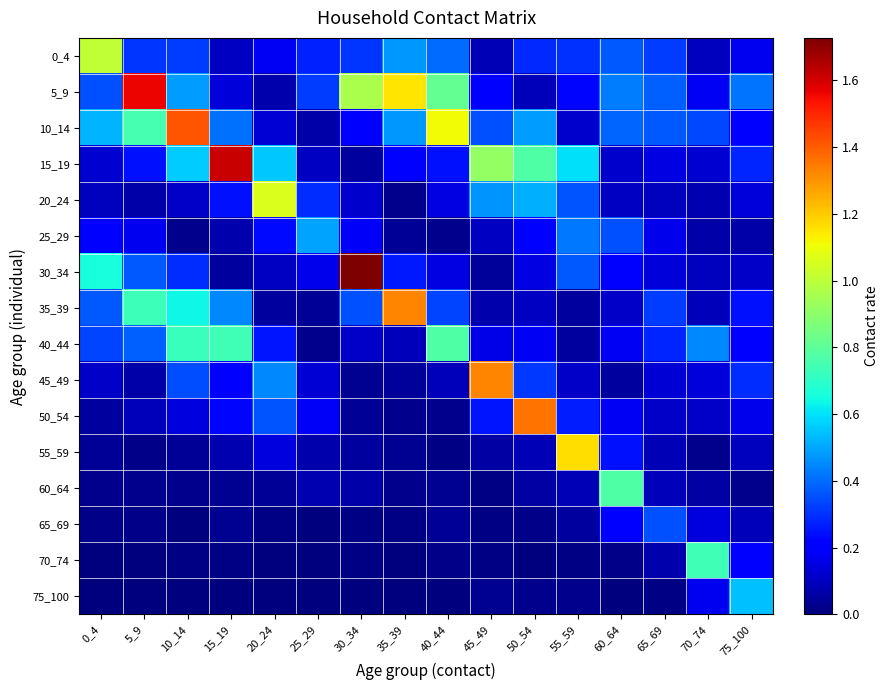

Reading left to right, extract all data points from this chart.

0_4: 0_4=1.0	5_9=0.3	10_14=0.3	15_19=0.1	20_24=0.2	25_29=0.3	30_34=0.3	35_39=0.5	40_44=0.4	45_49=0.1	50_54=0.3	55_59=0.3	60_64=0.4	65_69=0.3	70_74=0.1	75_100=0.2
5_9: 0_4=0.4	5_9=1.6	10_14=0.5	15_19=0.1	20_24=0.1	25_29=0.3	30_34=1.0	35_39=1.2	40_44=0.8	45_49=0.2	50_54=0.1	55_59=0.2	60_64=0.4	65_69=0.4	70_74=0.2	75_100=0.4
10_14: 0_4=0.5	5_9=0.8	10_14=1.4	15_19=0.4	20_24=0.1	25_29=0.1	30_34=0.2	35_39=0.5	40_44=1.1	45_49=0.4	50_54=0.5	55_59=0.1	60_64=0.4	65_69=0.4	70_74=0.3	75_100=0.2
15_19: 0_4=0.1	5_9=0.2	10_14=0.6	15_19=1.6	20_24=0.6	25_29=0.1	30_34=0.0	35_39=0.2	40_44=0.2	45_49=0.9	50_54=0.8	55_59=0.6	60_64=0.1	65_69=0.1	70_74=0.1	75_100=0.3
20_24: 0_4=0.1	5_9=0.1	10_14=0.1	15_19=0.2	20_24=1.1	25_29=0.3	30_34=0.1	35_39=0.0	40_44=0.1	45_49=0.5	50_54=0.5	55_59=0.4	60_64=0.1	65_69=0.1	70_74=0.1	75_100=0.1
25_29: 0_4=0.2	5_9=0.2	10_14=0.0	15_19=0.1	20_24=0.2	25_29=0.5	30_34=0.2	35_39=0.0	40_44=0.0	45_49=0.1	50_54=0.2	55_59=0.4	60_64=0.4	65_69=0.2	70_74=0.1	75_100=0.1
30_34: 0_4=0.7	5_9=0.4	10_14=0.3	15_19=0.1	20_24=0.1	25_29=0.2	30_34=1.7	35_39=0.3	40_44=0.2	45_49=0.0	50_54=0.2	55_59=0.4	60_64=0.2	65_69=0.1	70_74=0.1	75_100=0.1
35_39: 0_4=0.4	5_9=0.7	10_14=0.6	15_19=0.4	20_24=0.1	25_29=0.0	30_34=0.4	35_39=1.3	40_44=0.3	45_49=0.1	50_54=0.1	55_59=0.1	60_64=0.1	65_69=0.3	70_74=0.1	75_100=0.2
40_44: 0_4=0.3	5_9=0.4	10_14=0.7	15_19=0.7	20_24=0.3	25_29=0.0	30_34=0.1	35_39=0.1	40_44=0.8	45_49=0.2	50_54=0.2	55_59=0.1	60_64=0.2	65_69=0.3	70_74=0.4	75_100=0.2
45_49: 0_4=0.1	5_9=0.1	10_14=0.3	15_19=0.2	20_24=0.4	25_29=0.1	30_34=0.0	35_39=0.0	40_44=0.1	45_49=1.3	50_54=0.3	55_59=0.1	60_64=0.1	65_69=0.1	70_74=0.1	75_100=0.3
50_54: 0_4=0.1	5_9=0.1	10_14=0.1	15_19=0.2	20_24=0.4	25_29=0.2	30_34=0.0	35_39=0.0	40_44=0.0	45_49=0.3	50_54=1.4	55_59=0.3	60_64=0.2	65_69=0.1	70_74=0.1	75_100=0.2
55_59: 0_4=0.0	5_9=0.0	10_14=0.0	15_19=0.1	20_24=0.1	25_29=0.1	30_34=0.1	35_39=0.0	40_44=0.0	45_49=0.1	50_54=0.1	55_59=1.2	60_64=0.2	65_69=0.1	70_74=0.0	75_100=0.1
60_64: 0_4=0.0	5_9=0.0	10_14=0.0	15_19=0.0	20_24=0.0	25_29=0.1	30_34=0.1	35_39=0.0	40_44=0.0	45_49=0.0	50_54=0.1	55_59=0.1	60_64=0.8	65_69=0.1	70_74=0.1	75_100=0.0
65_69: 0_4=0.0	5_9=0.0	10_14=0.0	15_19=0.0	20_24=0.0	25_29=0.0	30_34=0.0	35_39=0.0	40_44=0.0	45_49=0.0	50_54=0.0	55_59=0.1	60_64=0.2	65_69=0.4	70_74=0.1	75_100=0.1
70_74: 0_4=0.0	5_9=0.0	10_14=0.0	15_19=0.0	20_24=0.0	25_29=0.0	30_34=0.0	35_39=0.0	40_44=0.0	45_49=0.0	50_54=0.0	55_59=0.0	60_64=0.0	65_69=0.1	70_74=0.7	75_100=0.2
75_100: 0_4=0.0	5_9=0.0	10_14=0.0	15_19=0.0	20_24=0.0	25_29=0.0	30_34=0.0	35_39=0.0	40_44=0.0	45_49=0.0	50_54=0.0	55_59=0.0	60_64=0.0	65_69=0.0	70_74=0.2	75_100=0.5